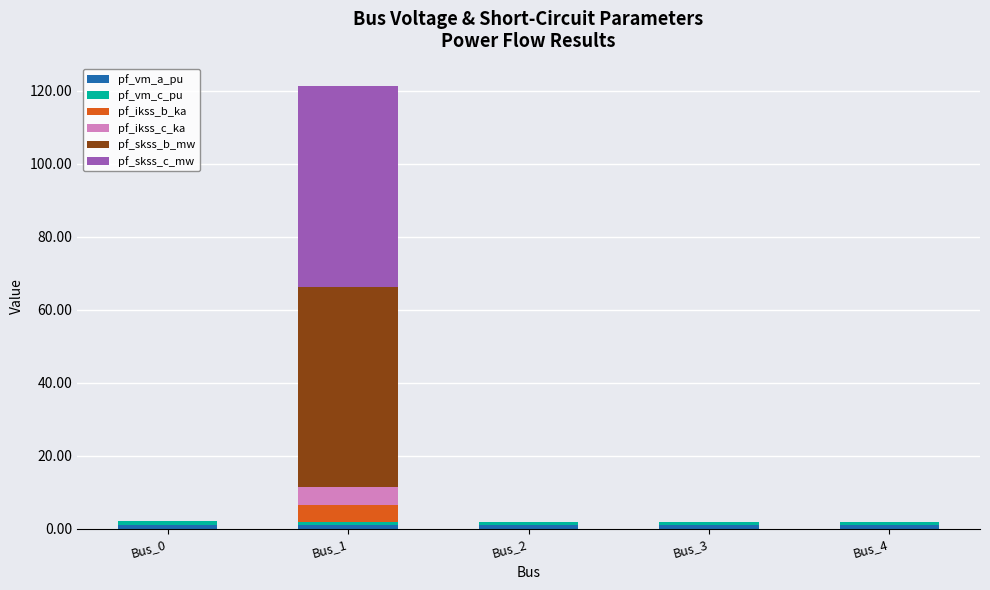

At which category is the sum across all series the highest?

Bus_1